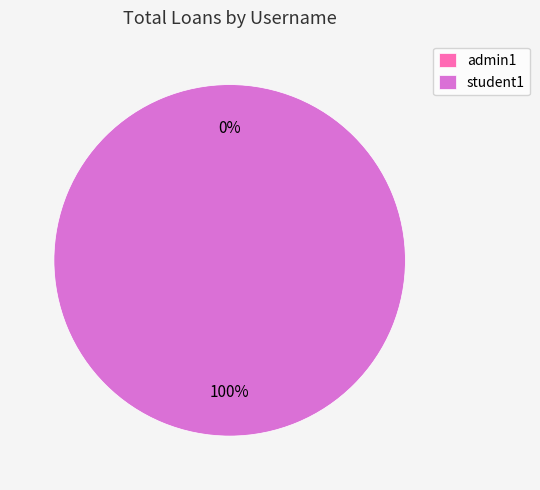

What is the smallest slice in the pie chart?

admin1